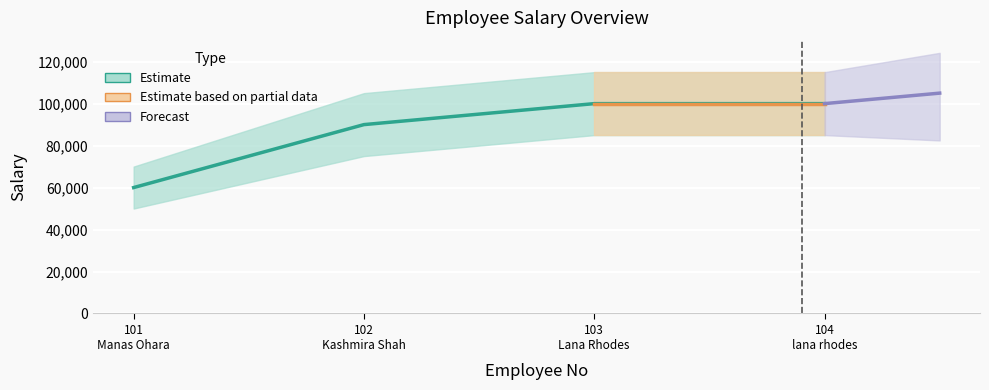

Is it true that the value at 102 Kashmira Shah is 90000?

True